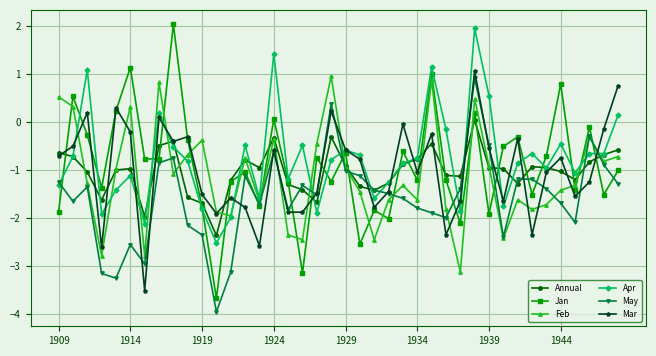

How many values in Apr are above zero?

7